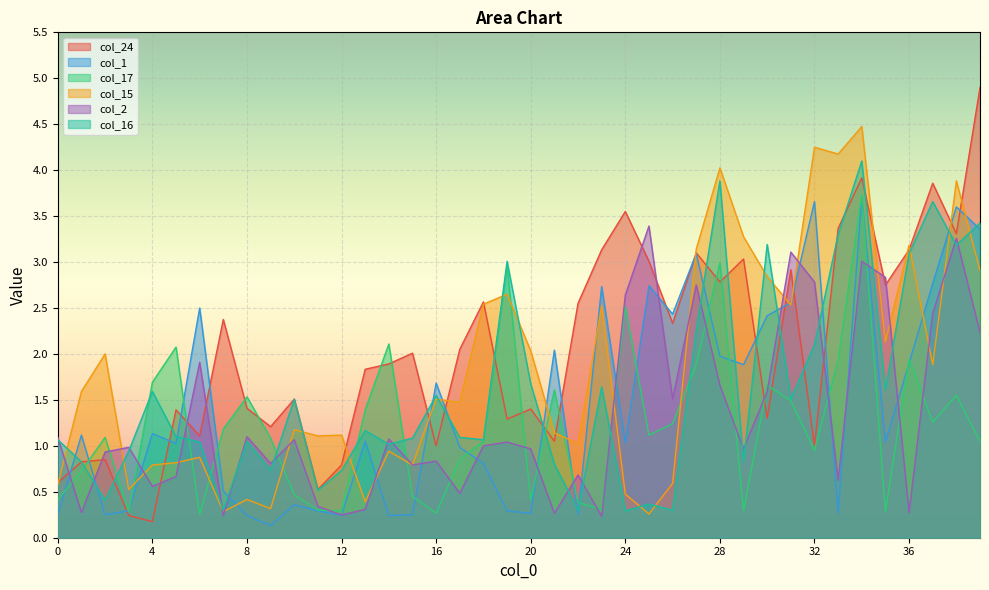

Where is the first local maximum for col_2?

3